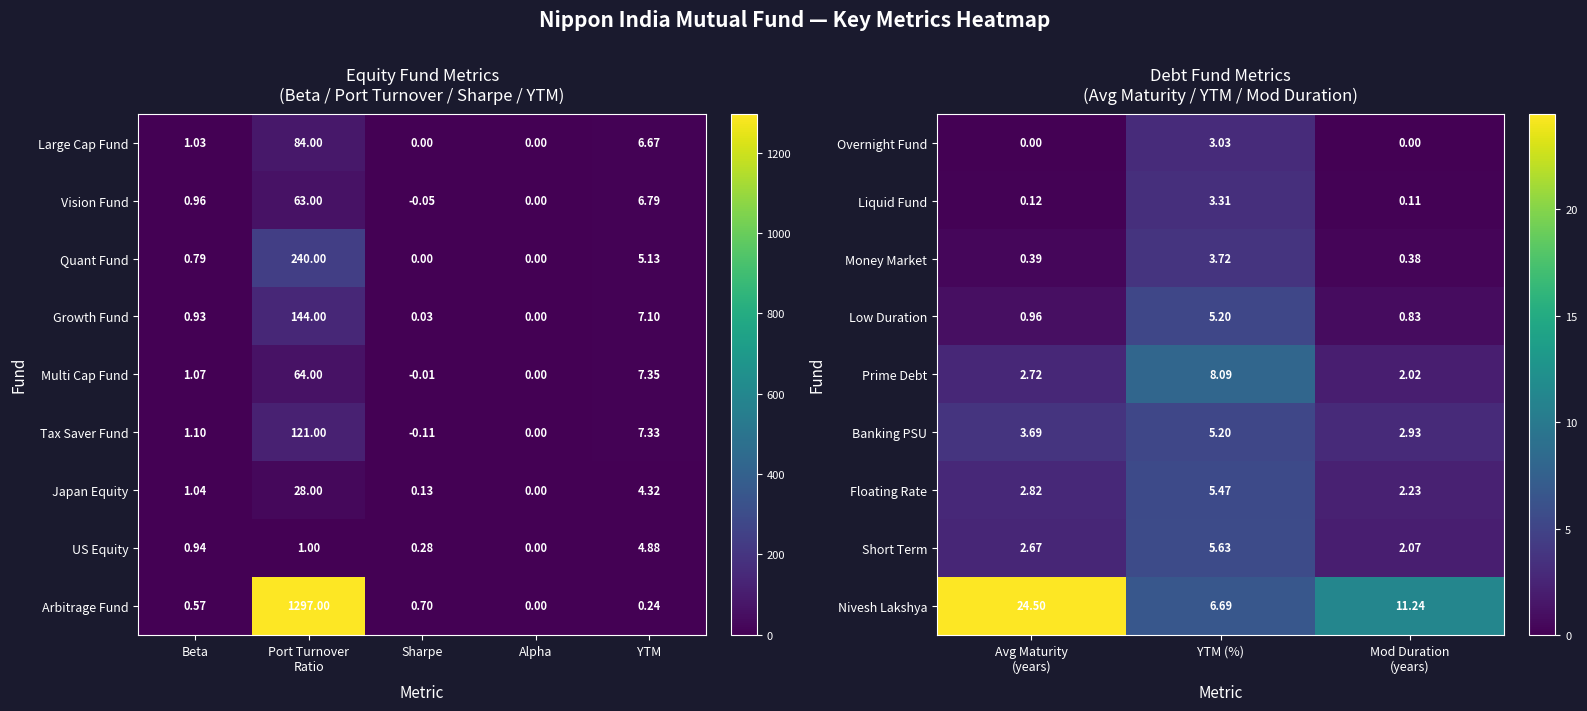

Which category has the highest value in the Overnight Fund series?

YTM (%)